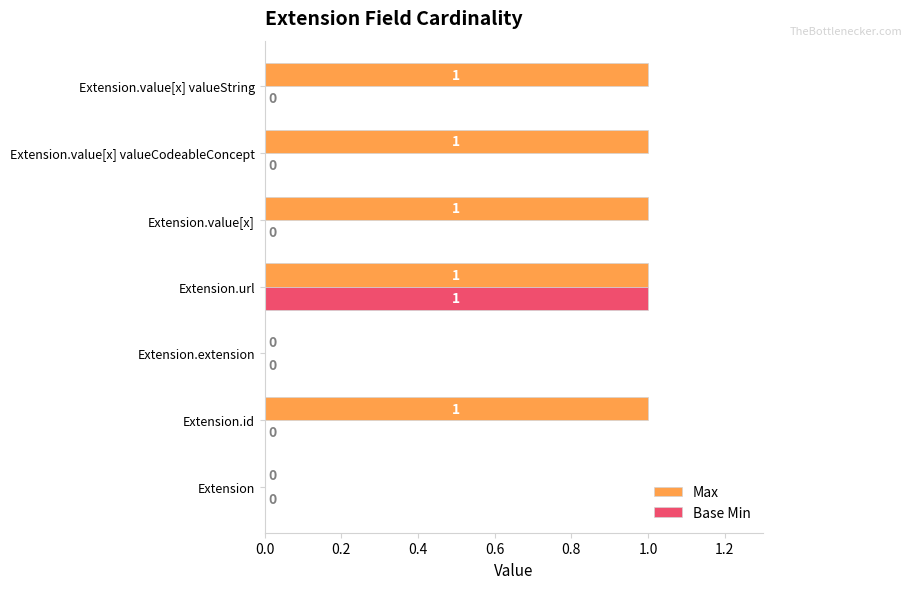

Which series has the largest total across all categories?

Max